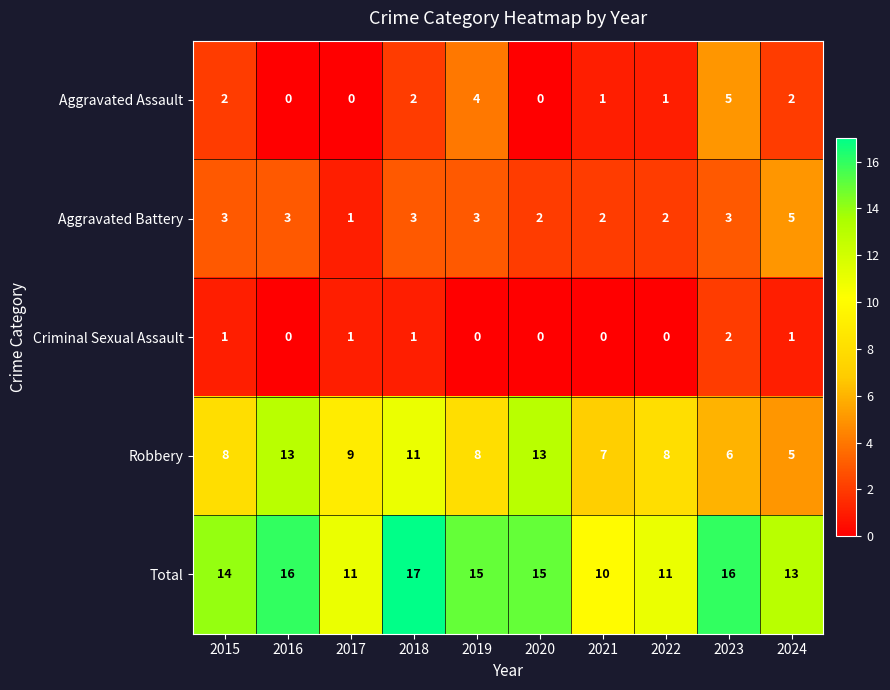

Which series changed the most between 2015 and 2023?

Aggravated Assault